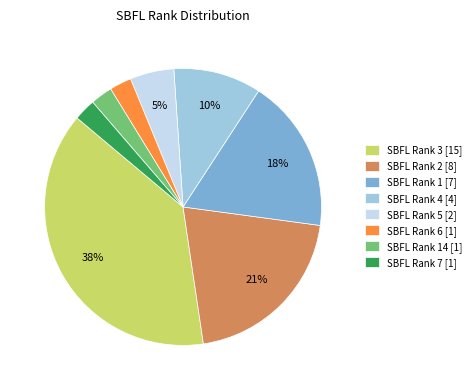

How many slices are in this pie chart?

8